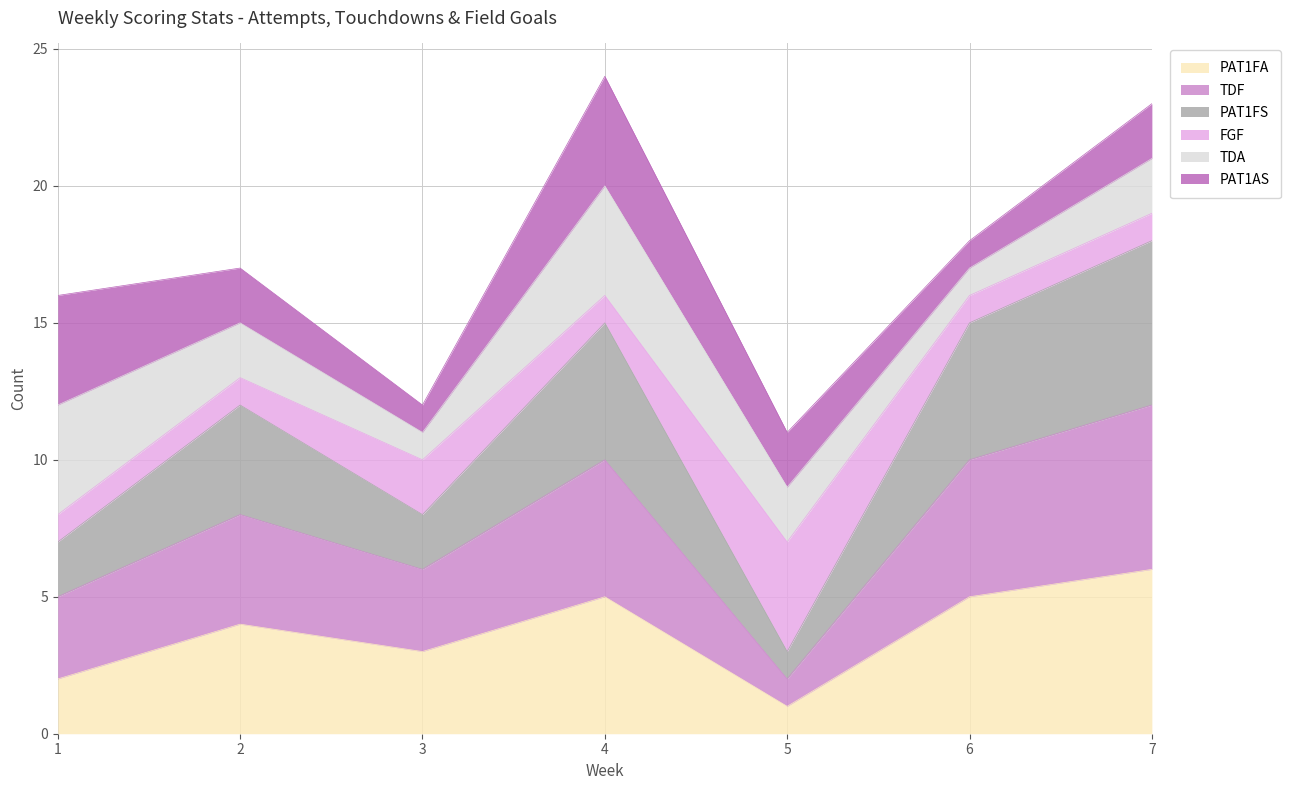

True or false: PAT1FA and TDF intersect in this chart.

False